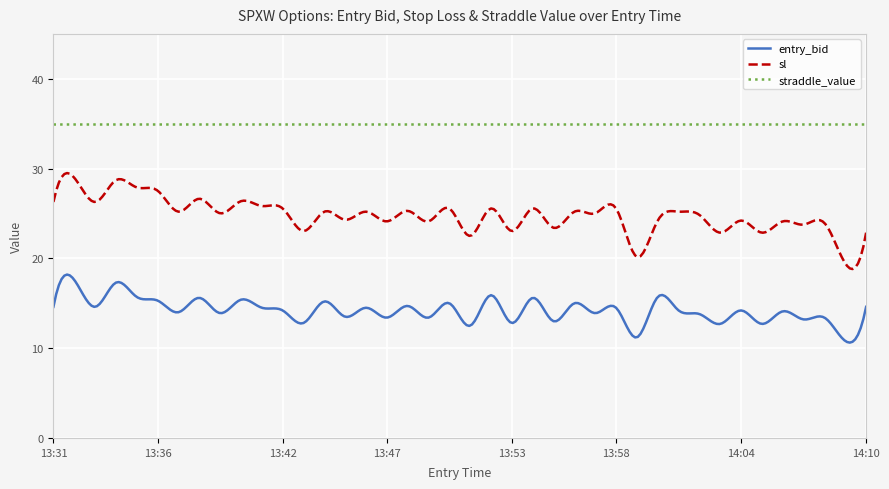

True or false: entry_bid and sl intersect in this chart.

False